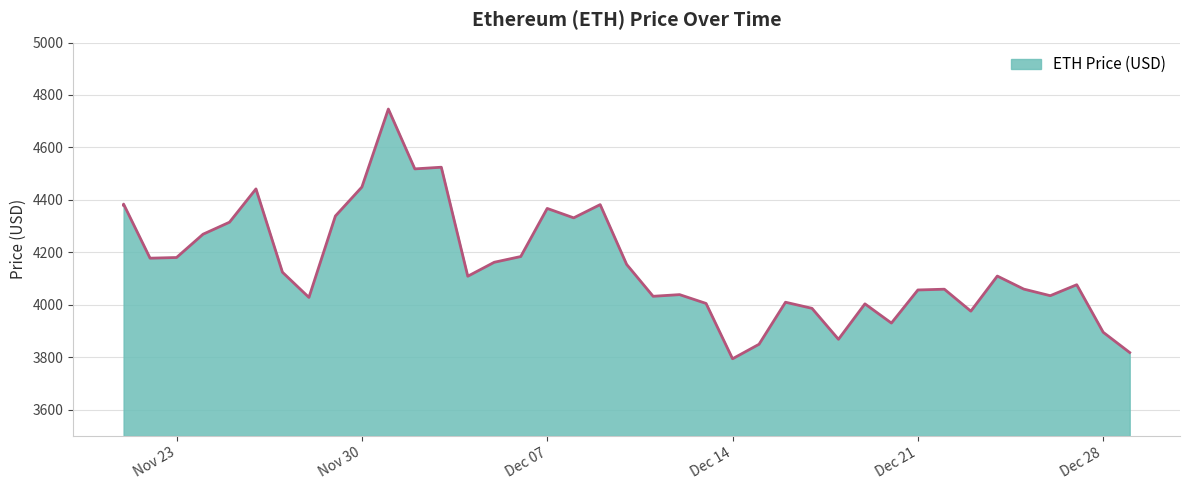

At which category does the chart reach its minimum across all series?

Dec 14